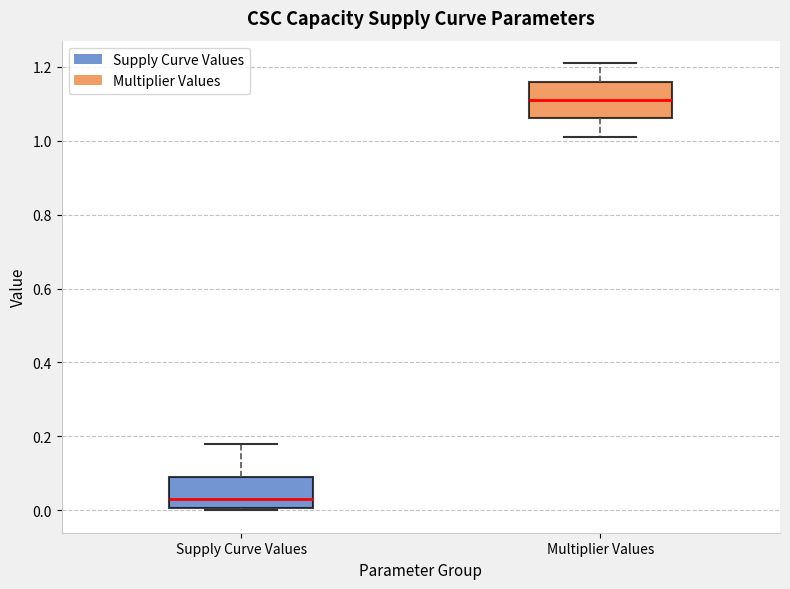

Reading left to right, read every box against the y-axis: the position of its median line, the range the box covers, and the ends of its whiskers. The values are not printed on the chart, so give them approximately, as read against the axis.

Supply Curve Values: median 0.04, box 0.00 to 0.08, whiskers 0.00 to 0.18
Multiplier Values: median 1.12, box 1.06 to 1.16, whiskers 1.02 to 1.22